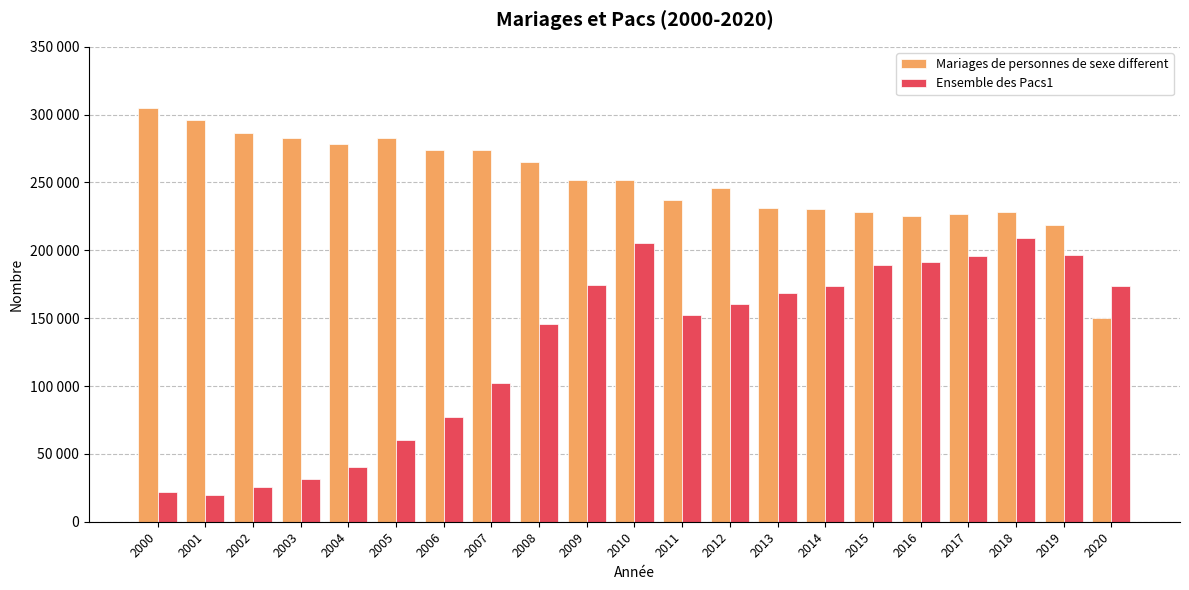

The value of Ensemble des Pacs1 at 2005 is 60462. True or false?

True